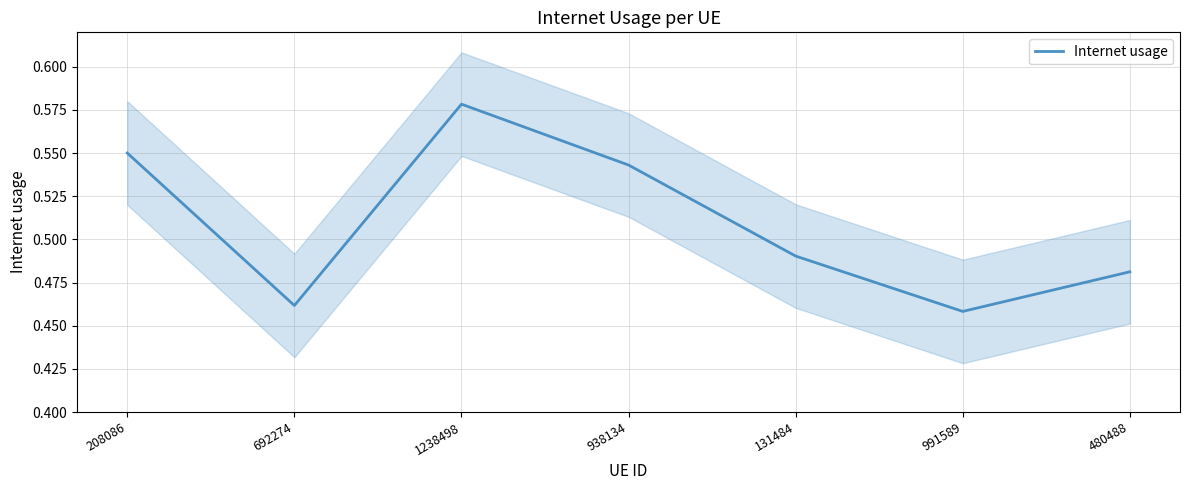

How many points are higher than both their immediate neighbors (excluding endpoints)?

1